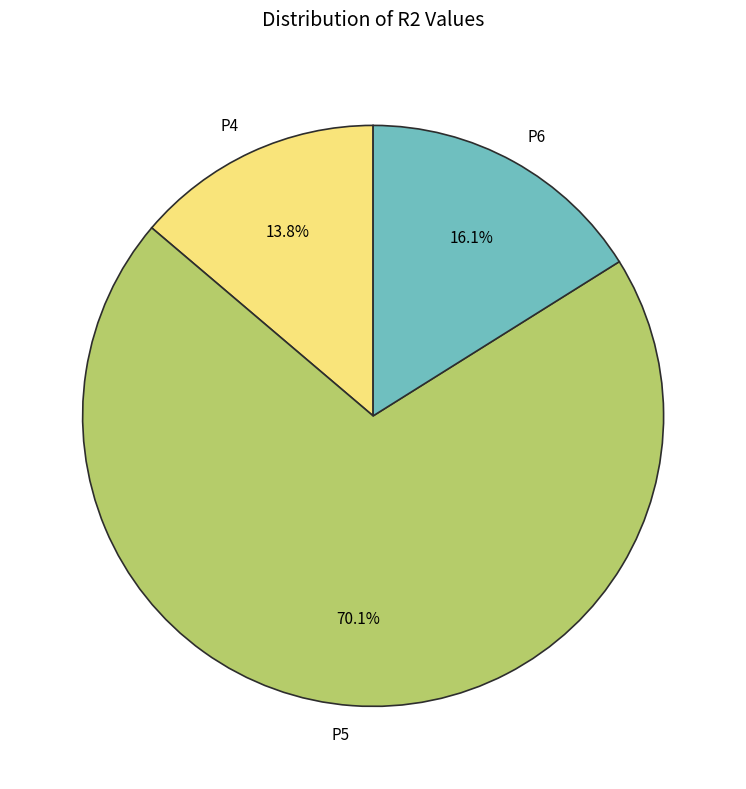

How much of the chart is everything except P4?

86.2%